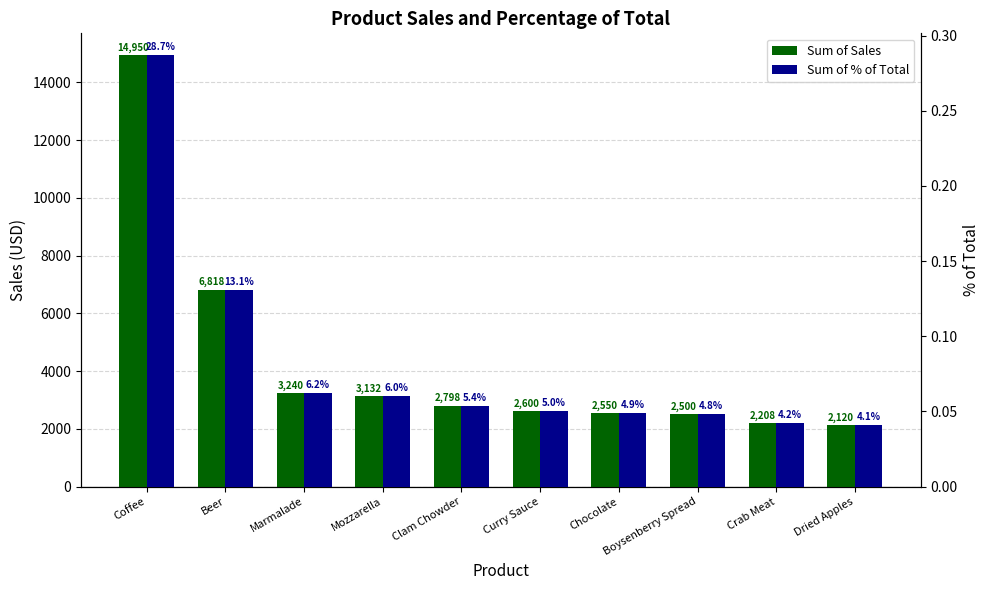

At how many categories does at least one series exceed 5905?

2